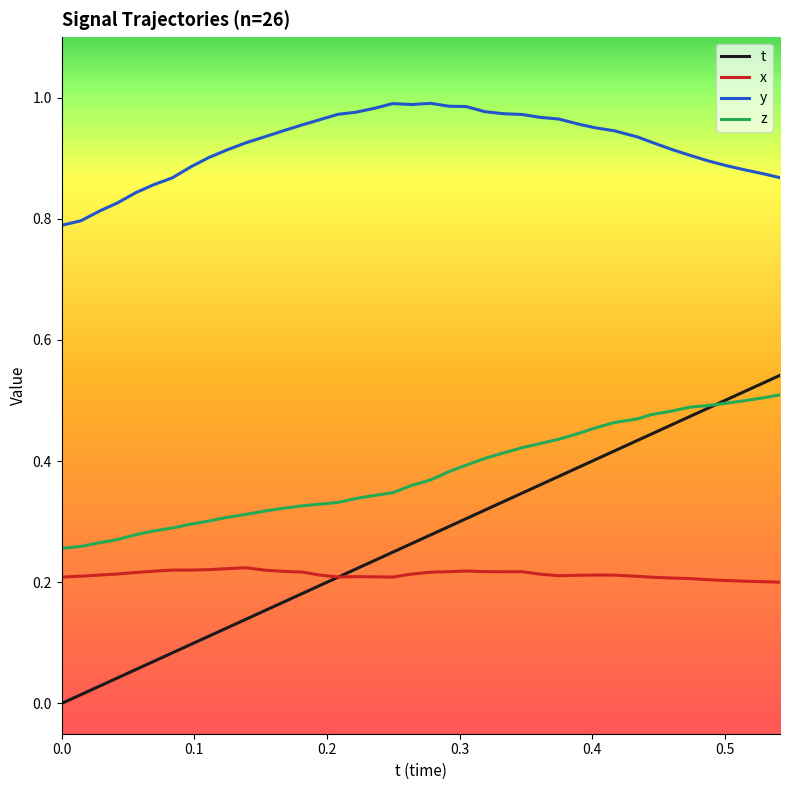

How many values in t are above zero?

39